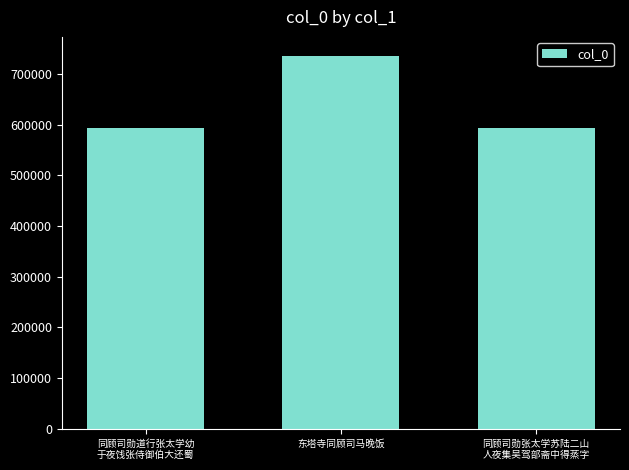

What is the ratio of the value at 同顾司勋张太学苏陆二山
人夜集吴驾部斋中得蒸字 to the value at 同顾司勋道行张太学幼
于夜饯张侍御伯大还蜀?

1.0